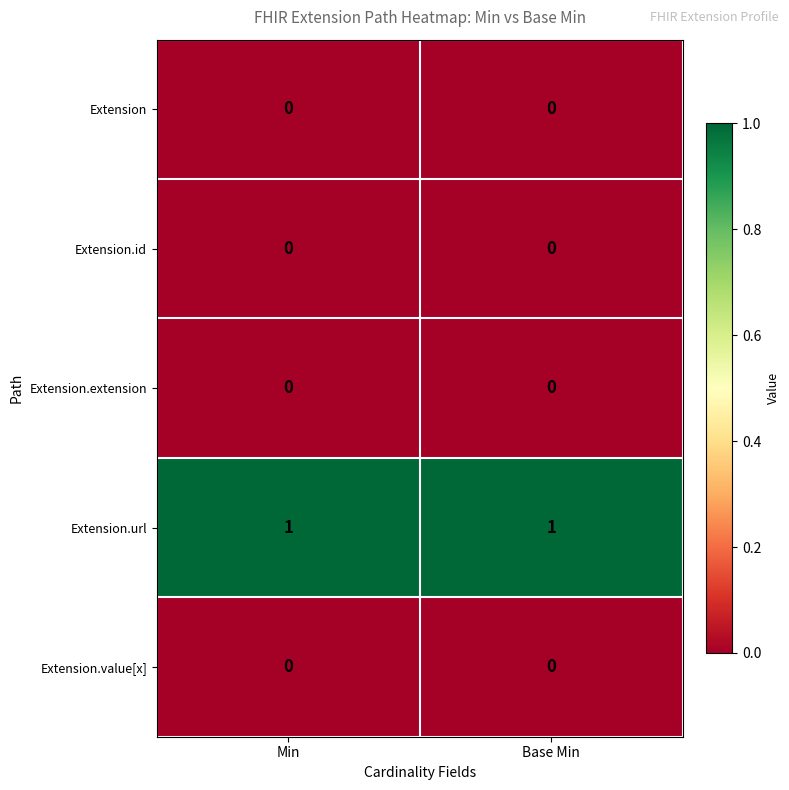

What is the spread (max minus min) of values at Min?

1